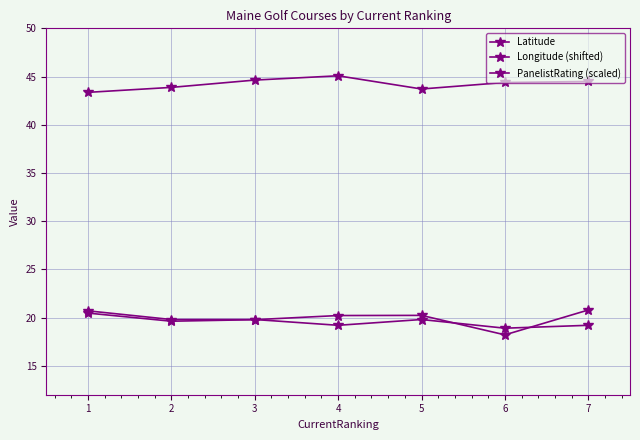

True or false: PanelistRating (scaled) and Latitude intersect in this chart.

False